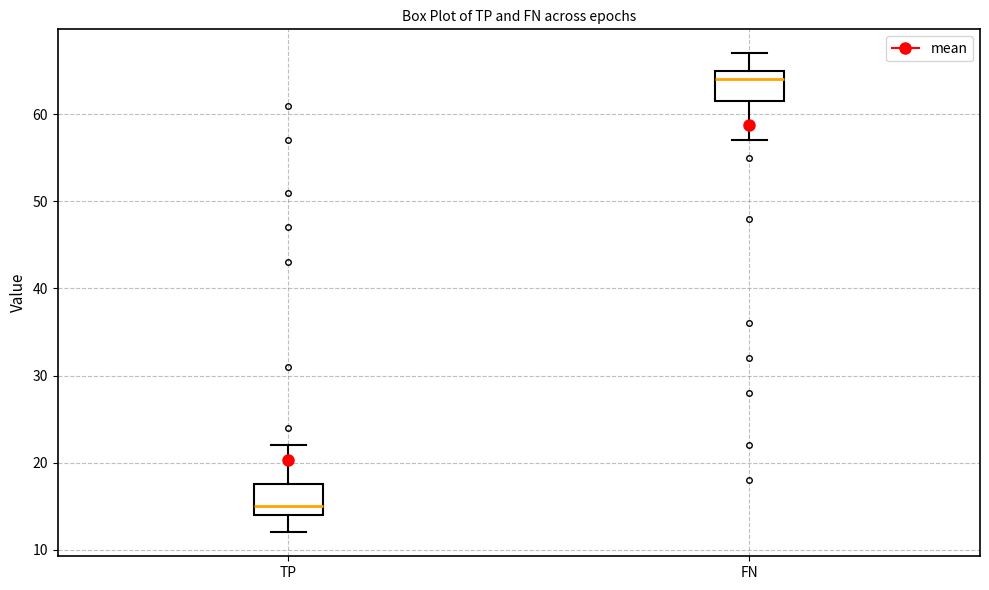

Which box's median line is the highest?

FN